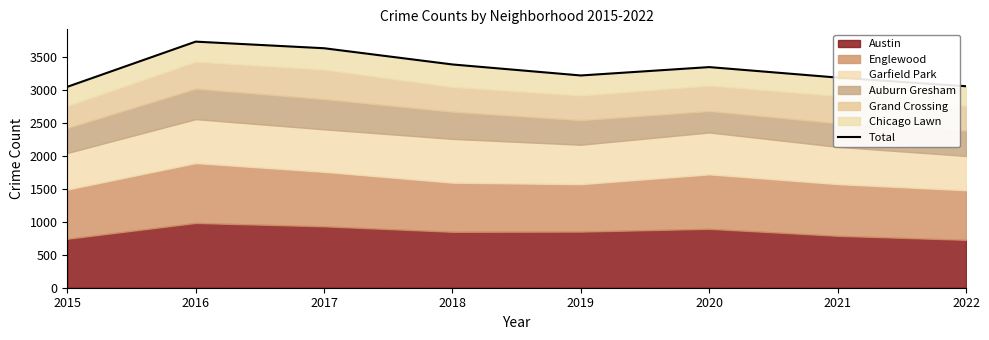

True or false: the data shows 5707 at 2019.

False